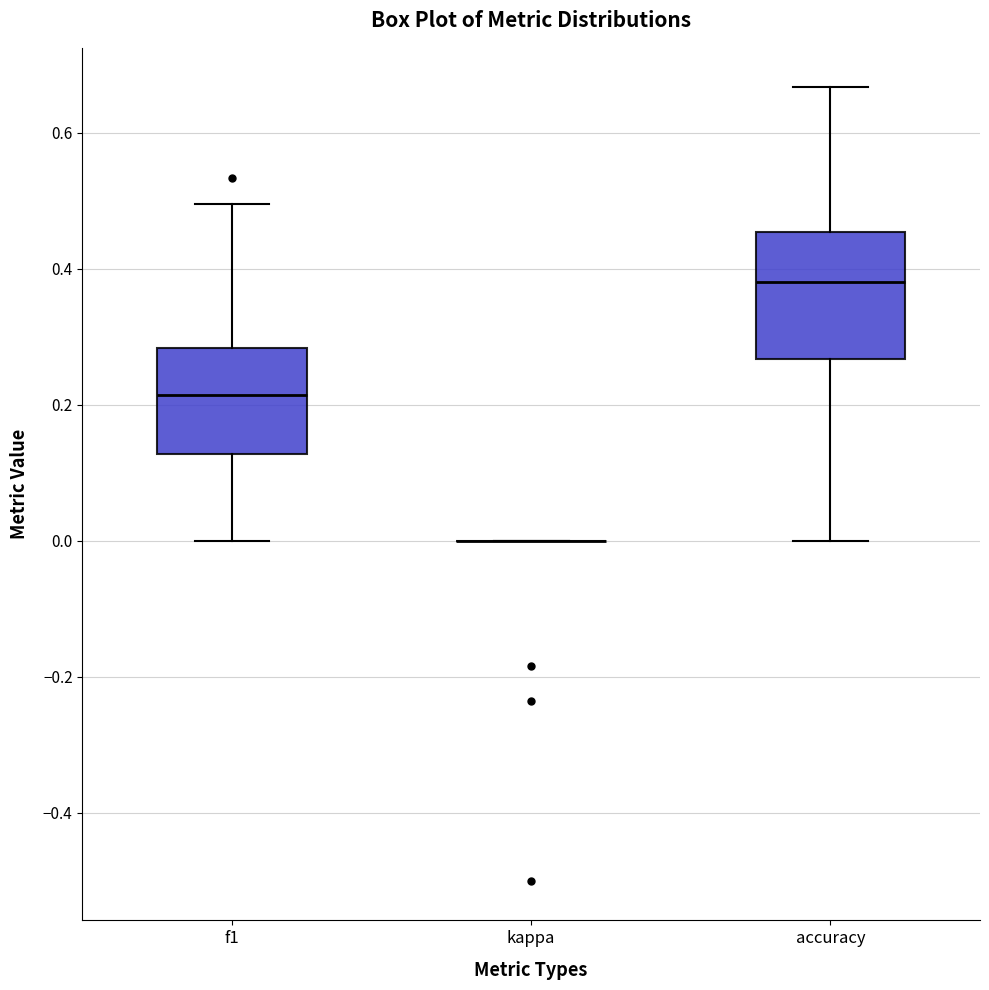

Reading left to right, read every box against the y-axis: the position of its median line, the range the box covers, and the ends of its whiskers. The values are not printed on the chart, so give them approximately, as read against the axis.

f1: median 0.22, box 0.12 to 0.28, whiskers 0.00 to 0.50
kappa: box collapsed to a line at 0.00, whiskers 0.00 to 0.00
accuracy: median 0.38, box 0.26 to 0.46, whiskers 0.00 to 0.66